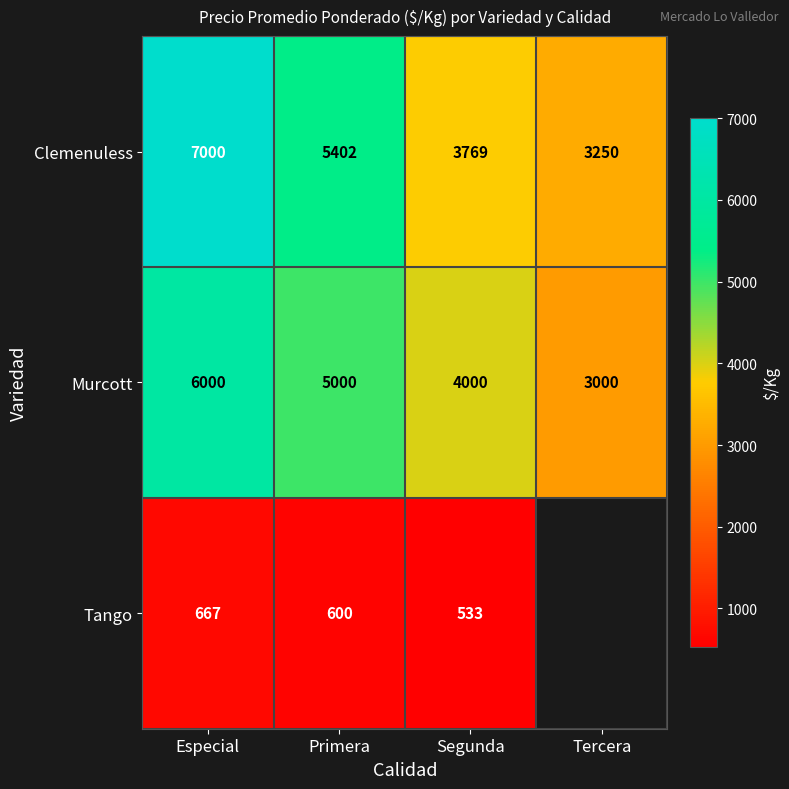

At which label is Clemenuless closest to 5125?

Primera